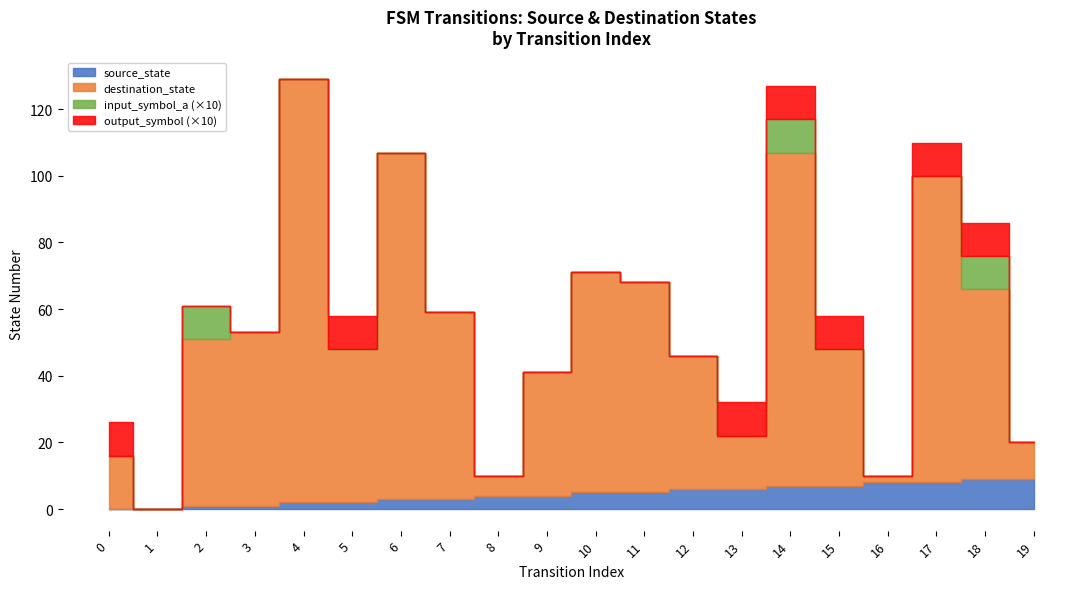

Reading left to right, list all the values displayed in this chart.

source_state: 0=0	1=0	2=1	3=1	4=2	5=2	6=3	7=3	8=4	9=4	10=5	11=5	12=6	13=6	14=7	15=7	16=8	17=8	18=9	19=9
destination_state: 0=16	1=0	2=50	3=52	4=127	5=46	6=104	7=56	8=6	9=37	10=66	11=63	12=40	13=16	14=100	15=41	16=2	17=92	18=57	19=11
input_symbol_a: 0=0	1=0	2=1	3=0	4=0	5=0	6=0	7=0	8=0	9=0	10=0	11=0	12=0	13=0	14=1	15=0	16=0	17=0	18=1	19=0
output_symbol: 0=1	1=0	2=0	3=0	4=0	5=1	6=0	7=0	8=0	9=0	10=0	11=0	12=0	13=1	14=1	15=1	16=0	17=1	18=1	19=0